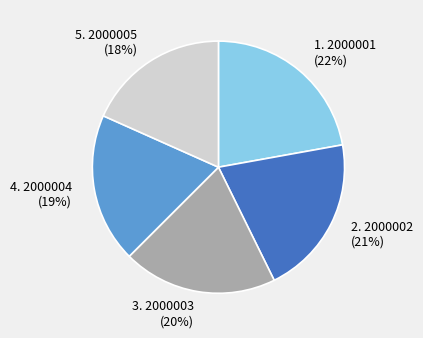

Does any single category account for the majority?

No